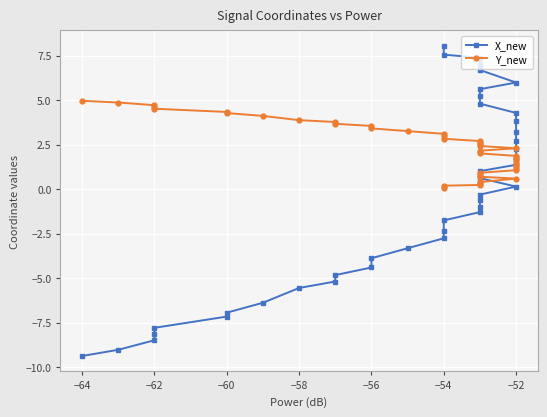

How many values in the Y_new series exceed 2?

24